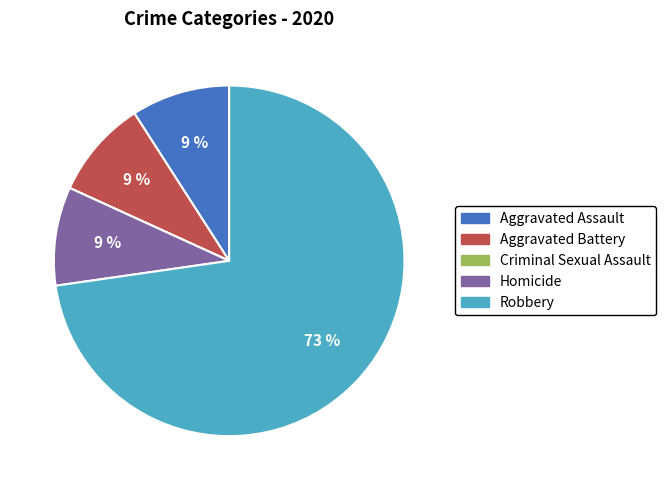

To the nearest percent, what portion does Aggravated Assault represent?

9%